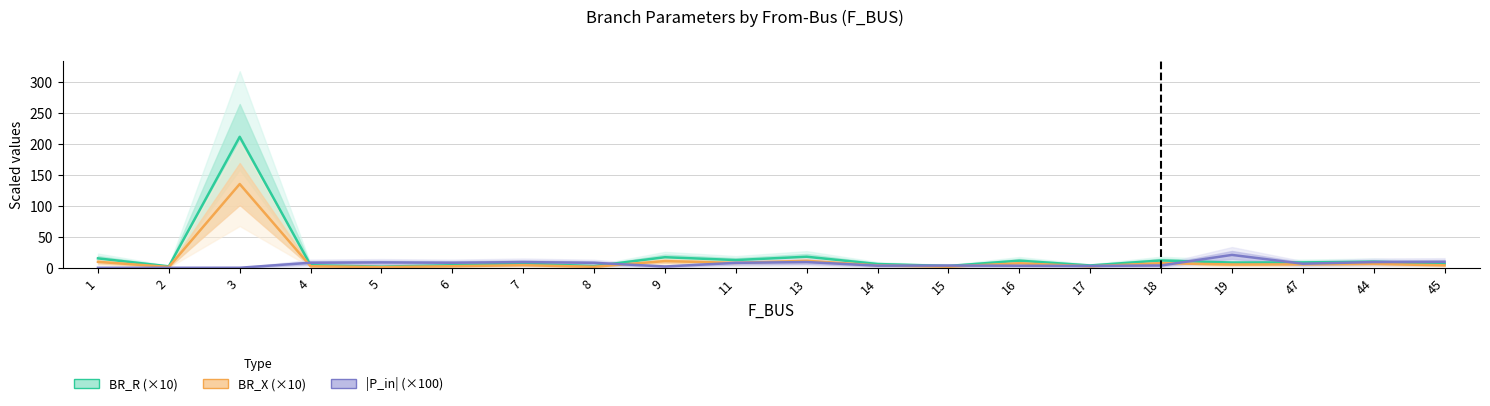

How many data points in |P_in| (×100) are above 8?

10